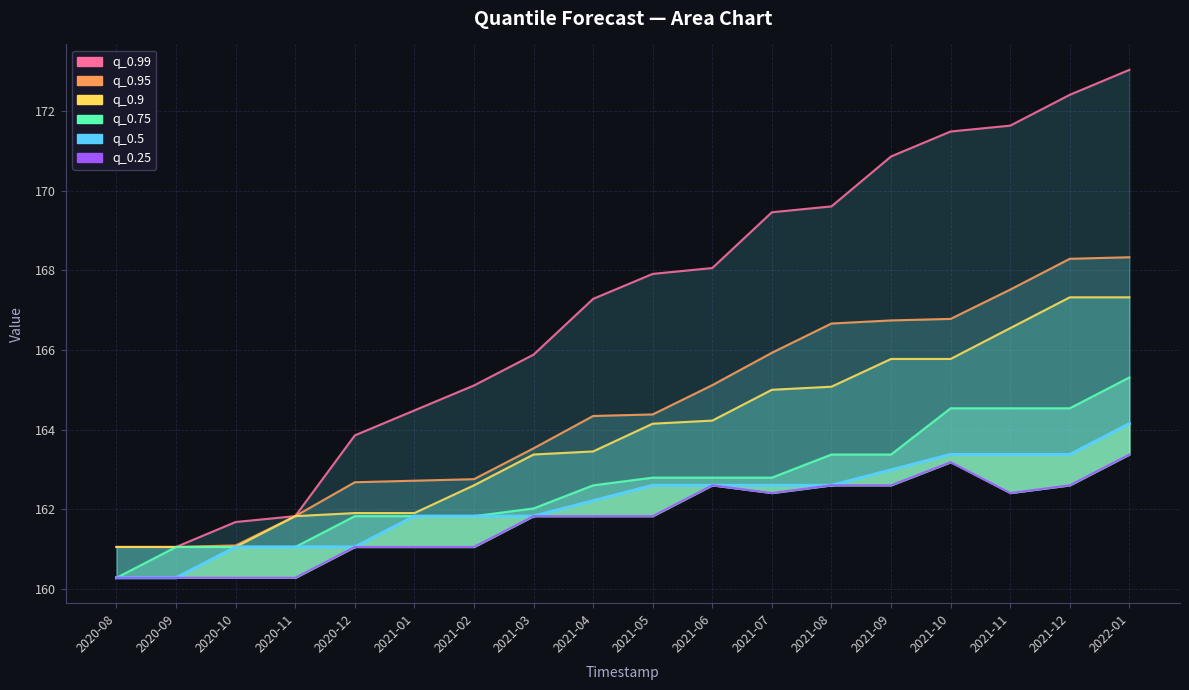

Which series has the largest range (max minus min)?

q_0.99